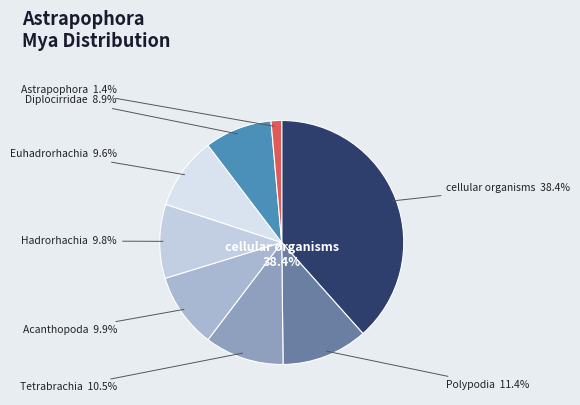

Is there any slice that represents more than half of the pie?

No